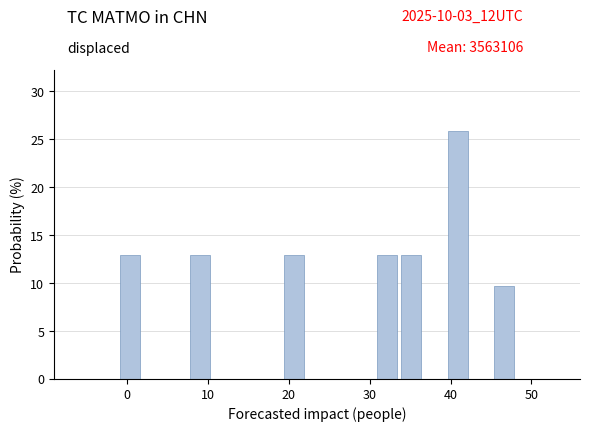

Around what value on the x-axis is the tallest bar? Give the approximate position of its centre, as read against the axis.

41